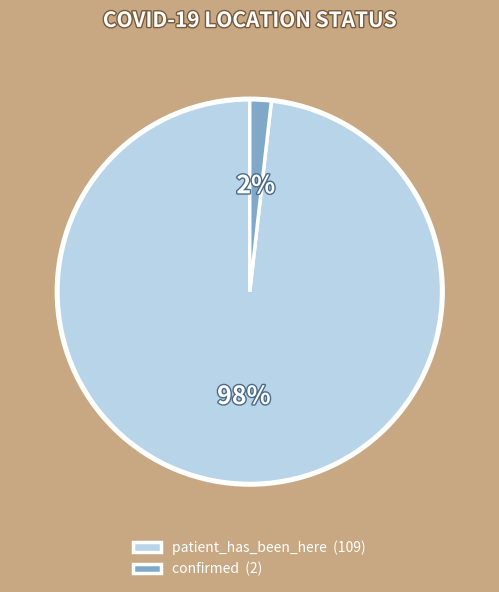

To the nearest percent, what is the combined percentage of confirmed and patient_has_been_here?

100%